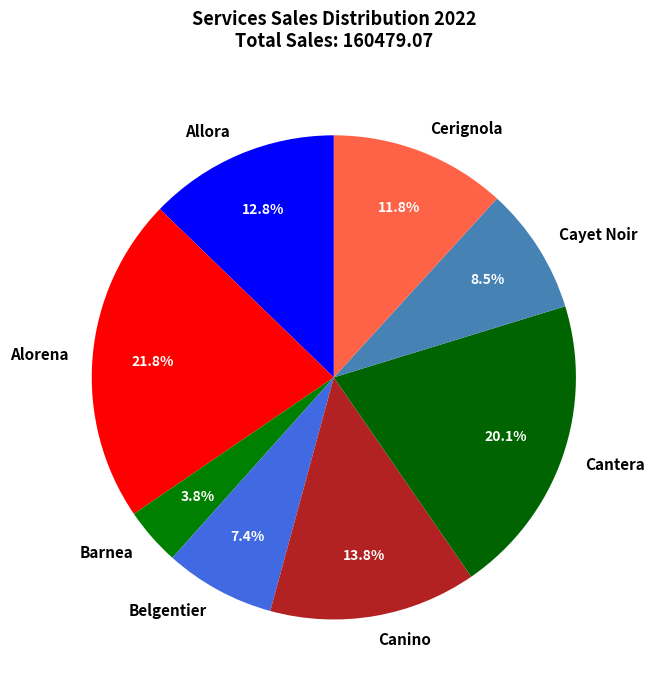

What is the smallest slice in the pie chart?

Barnea